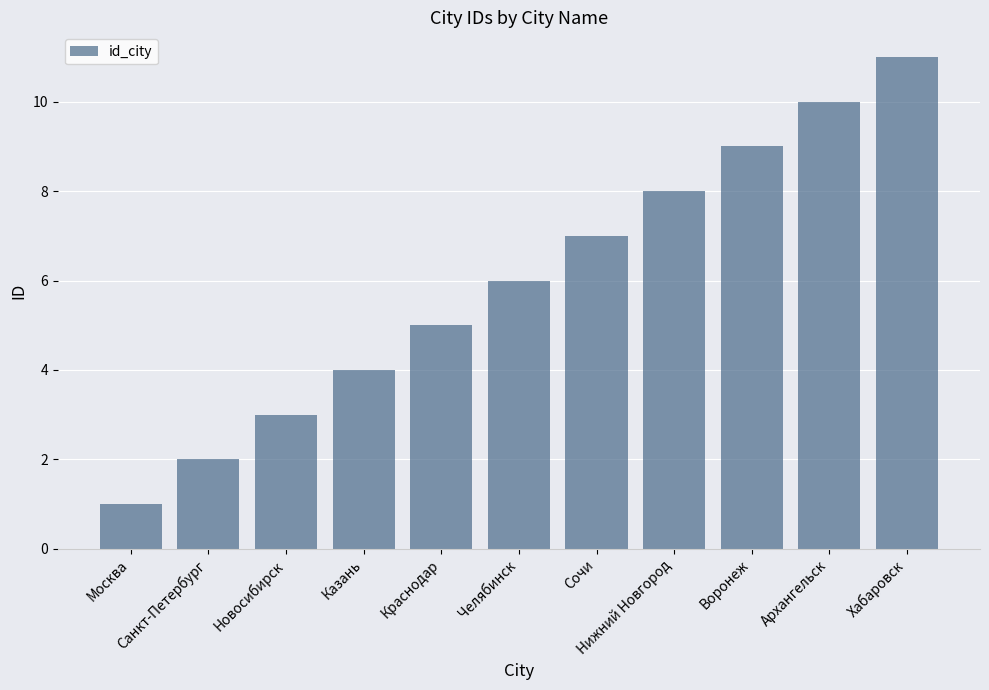

What is the maximum value shown in the chart?

11